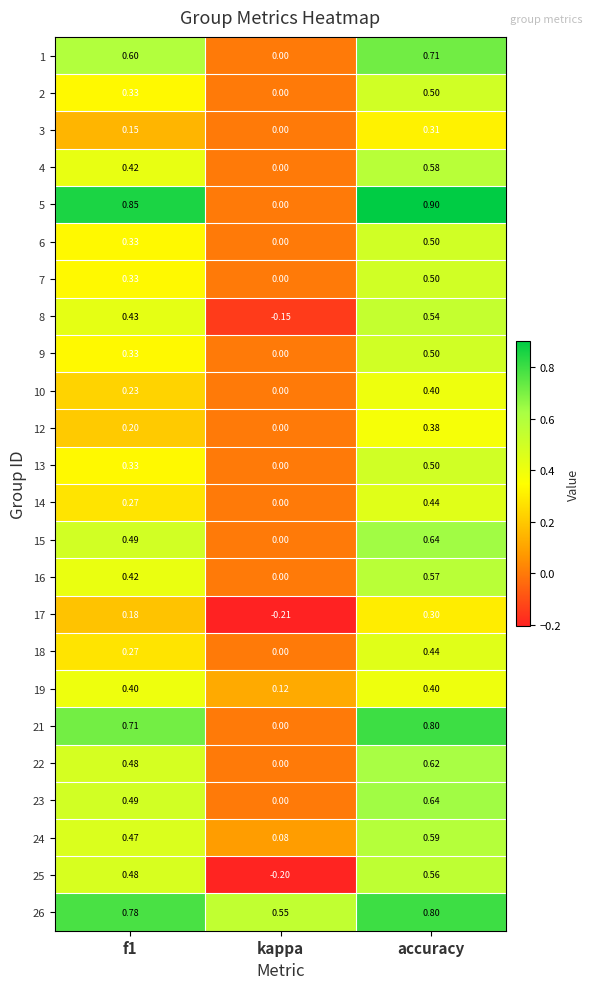

Is the value of 23 at accuracy greater than the value of 12 at accuracy?

Yes